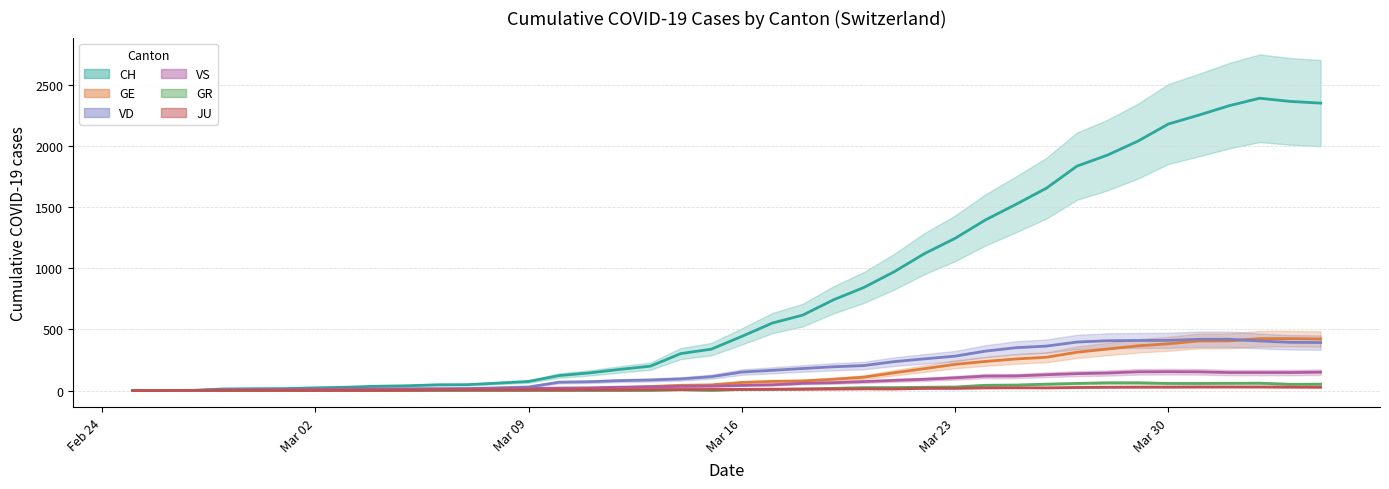

Is it true that GR equals 45 at 2020-03-25?

True